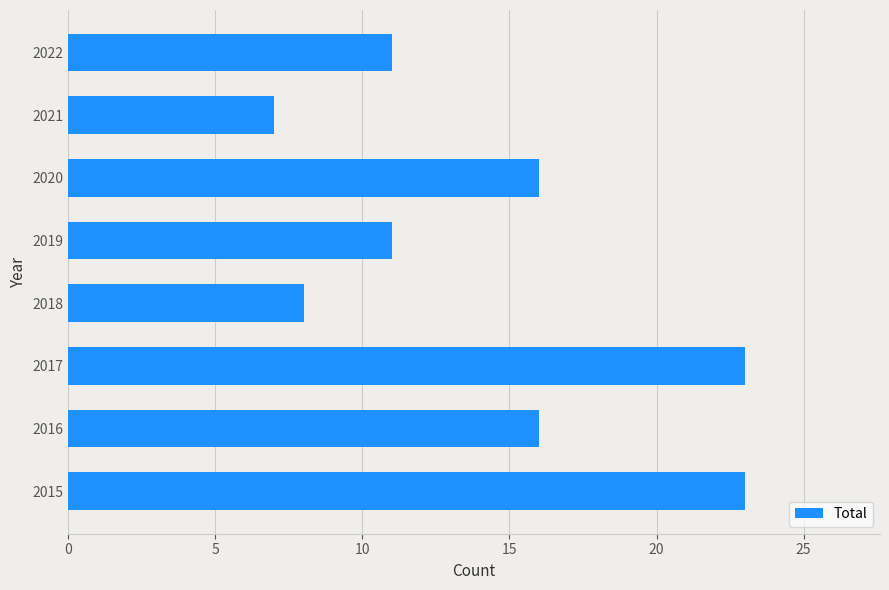

How many values are between 11 and 23?

6